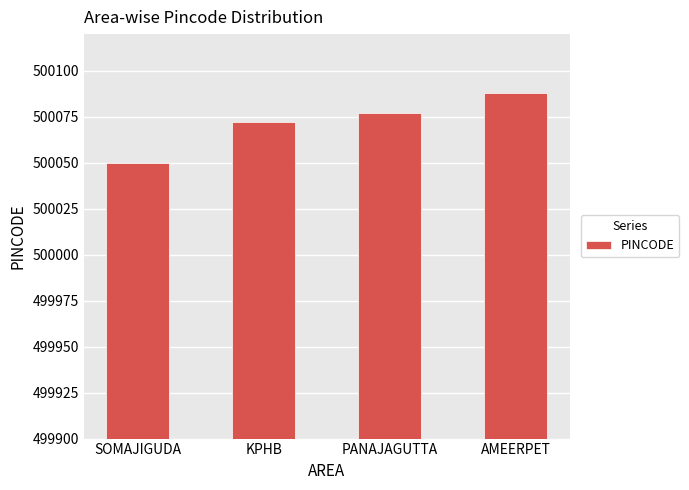

List the labels in order of value, smallest first.

SOMAJIGUDA, KPHB, PANAJAGUTTA, AMEERPET